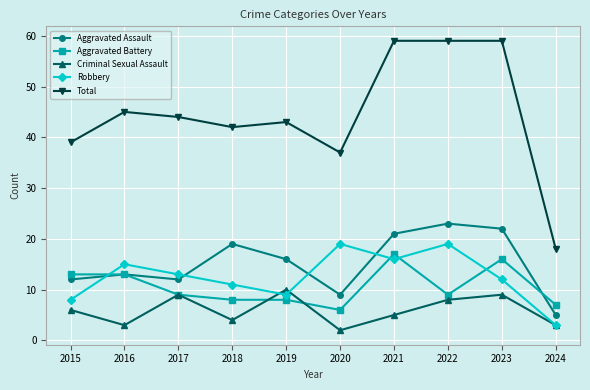

True or false: Criminal Sexual Assault and Total intersect in this chart.

False